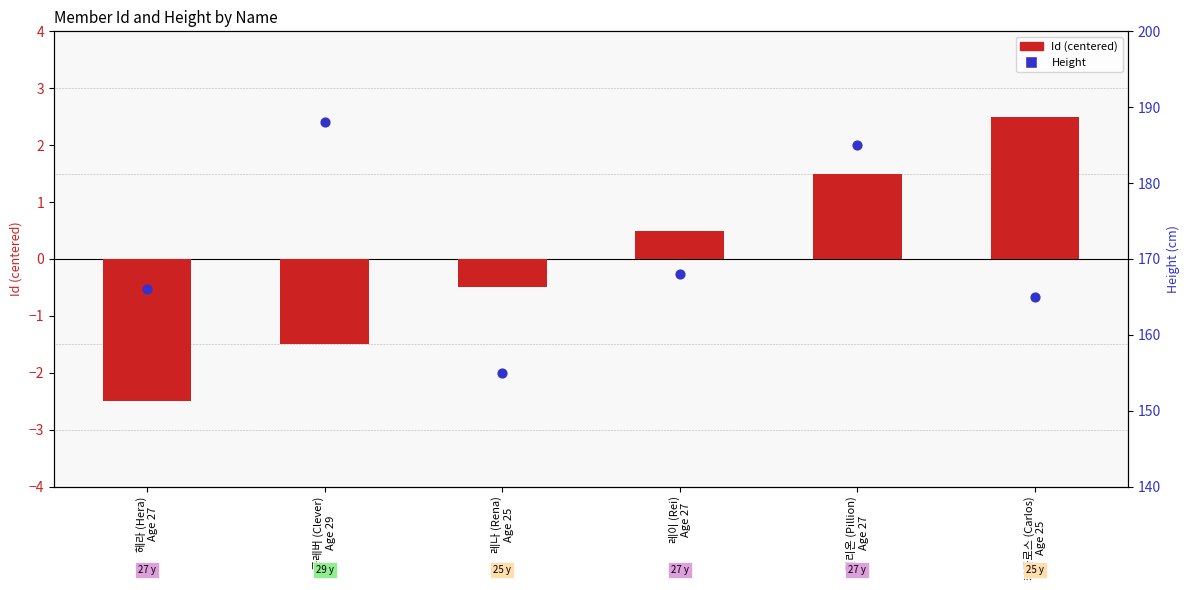

Is the value of Id (centered) at 헤라 (Hera)
Age 27 greater than the value of Height at 필리온 (Pillion)
Age 27?

No